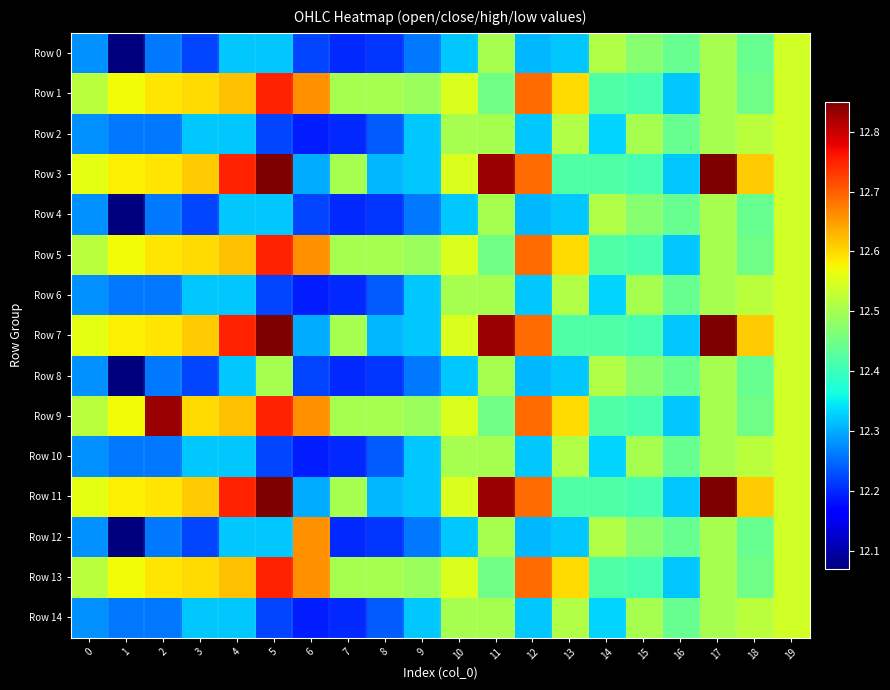

What is the smallest value displayed?

12.1